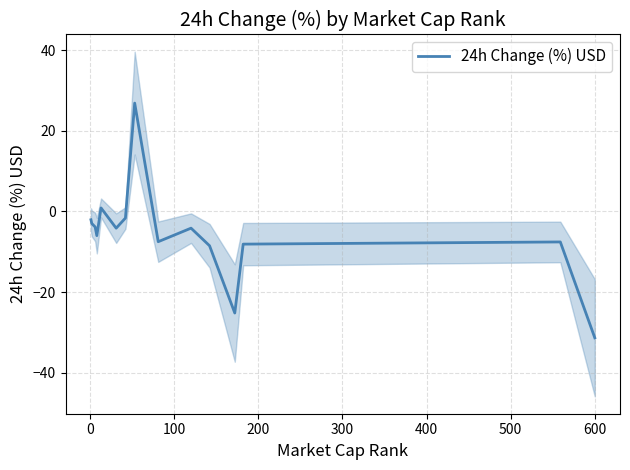

Does the chart have visible grid lines?

Yes